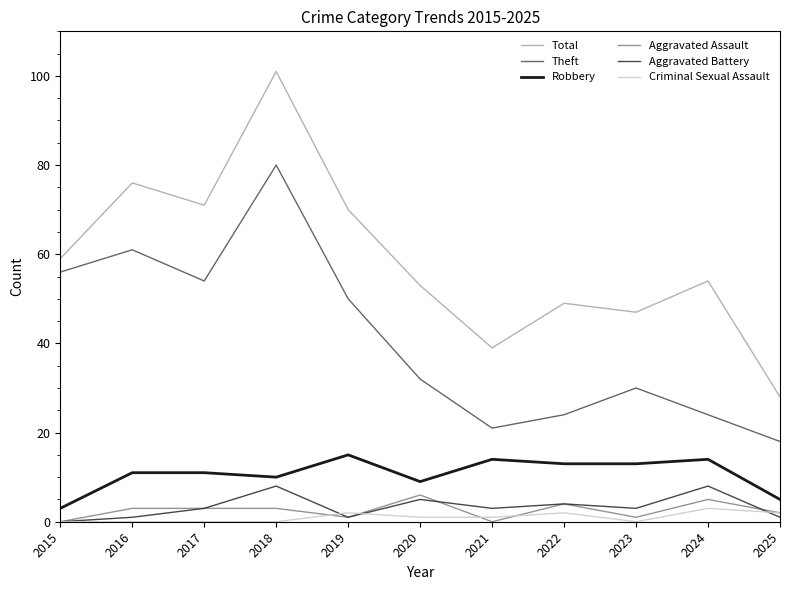

True or false: Theft has more than 2 points higher than both neighbors.

True